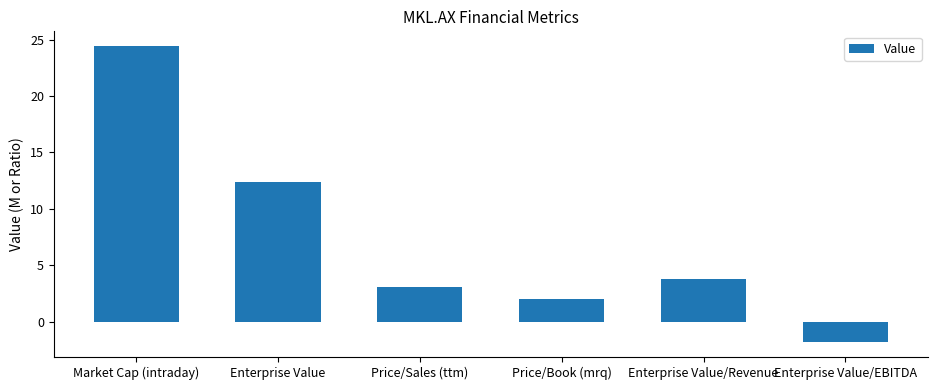

The value at Enterprise Value is 12.3. True or false?

True